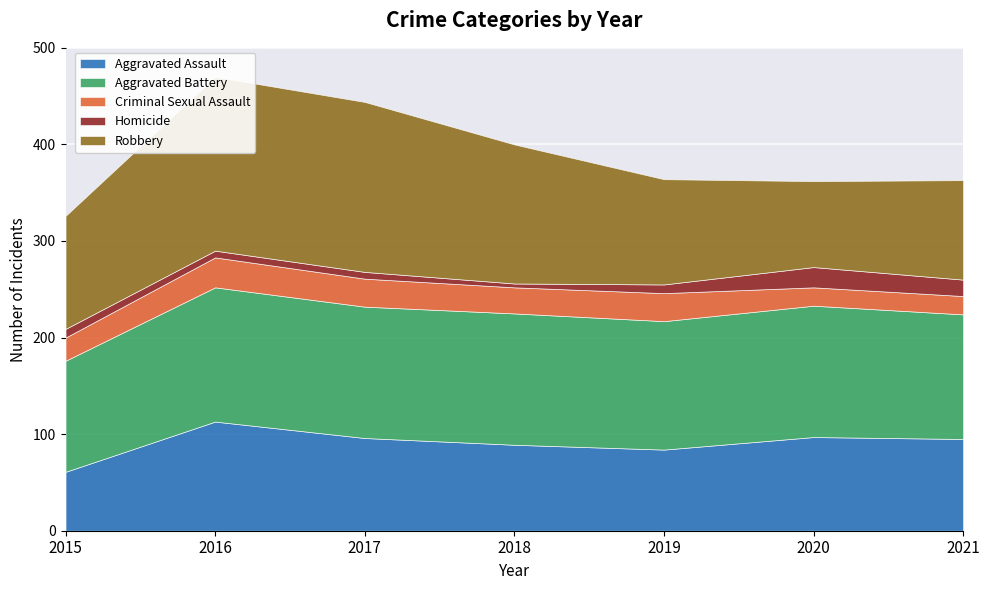

At 2018, list the series in order from smallest to largest.

Homicide, Criminal Sexual Assault, Aggravated Assault, Aggravated Battery, Robbery